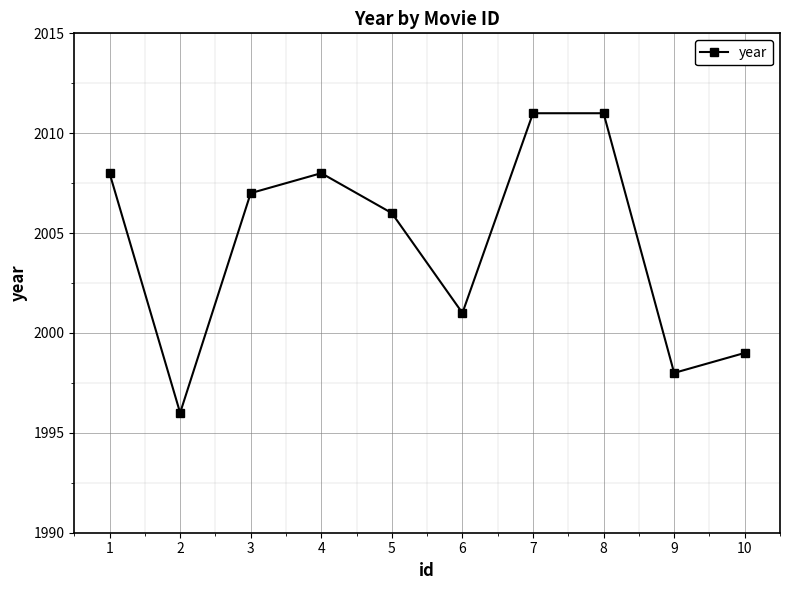

Reading left to right, list all the values displayed in this chart.

1=2008	2=1996	3=2007	4=2008	5=2006	6=2001	7=2011	8=2011	9=1998	10=1999